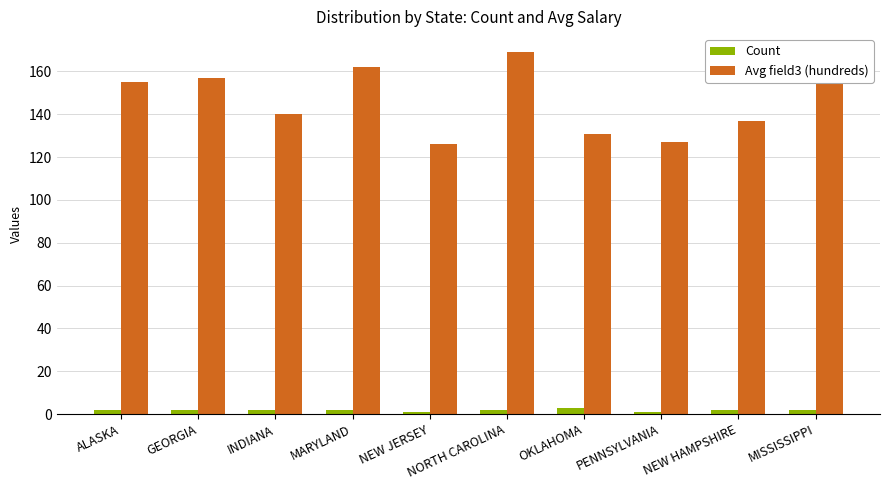

At how many categories does at least one series exceed 154?

5